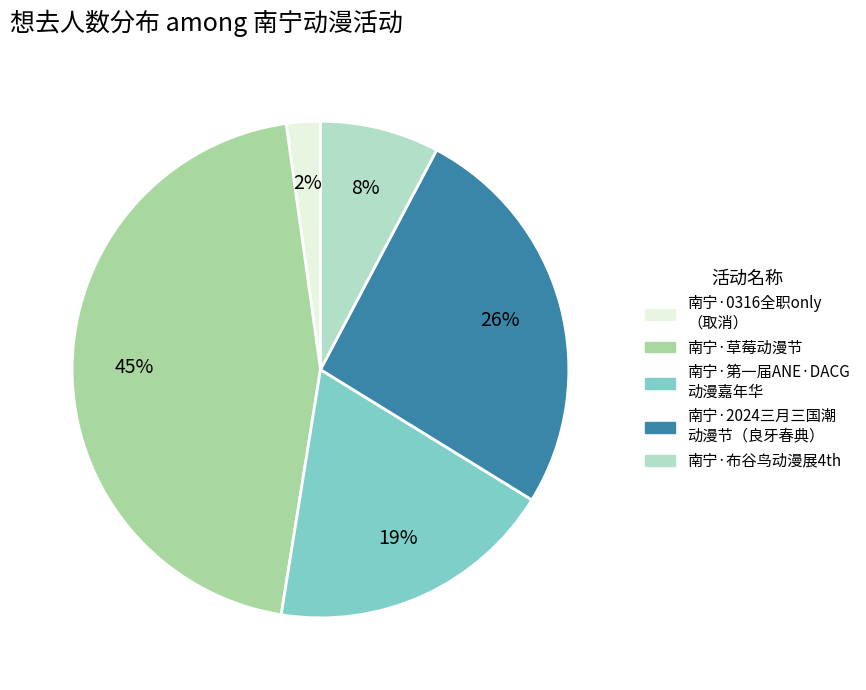

Is there a majority slice in this chart?

No